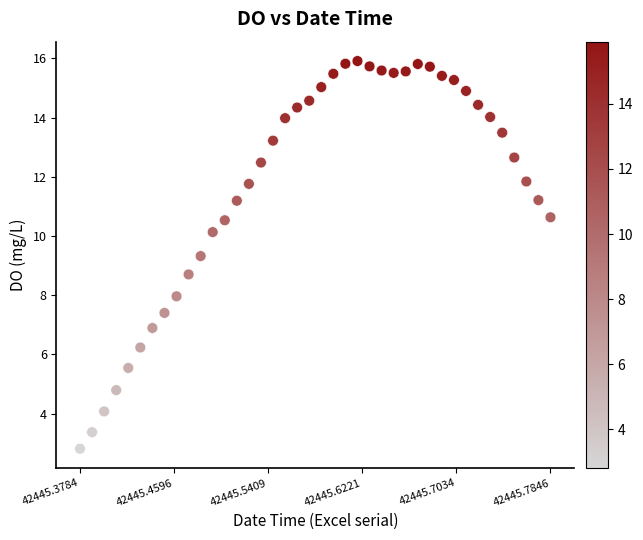

What is the range of X values (max minus min)?

0.4